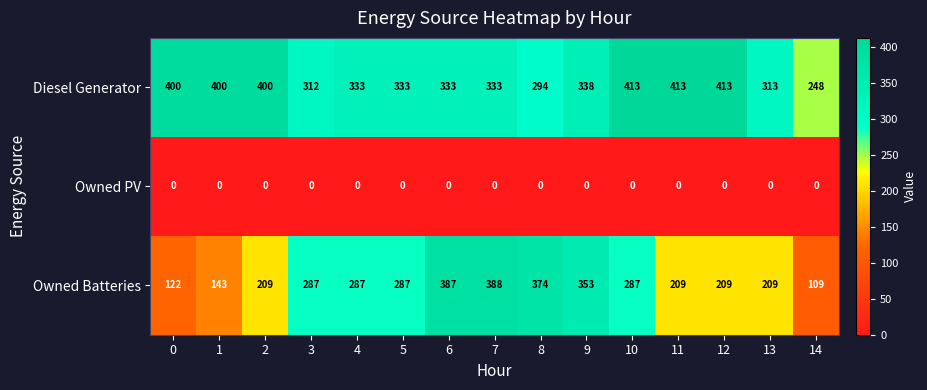

What is the maximum value shown in the chart?

413